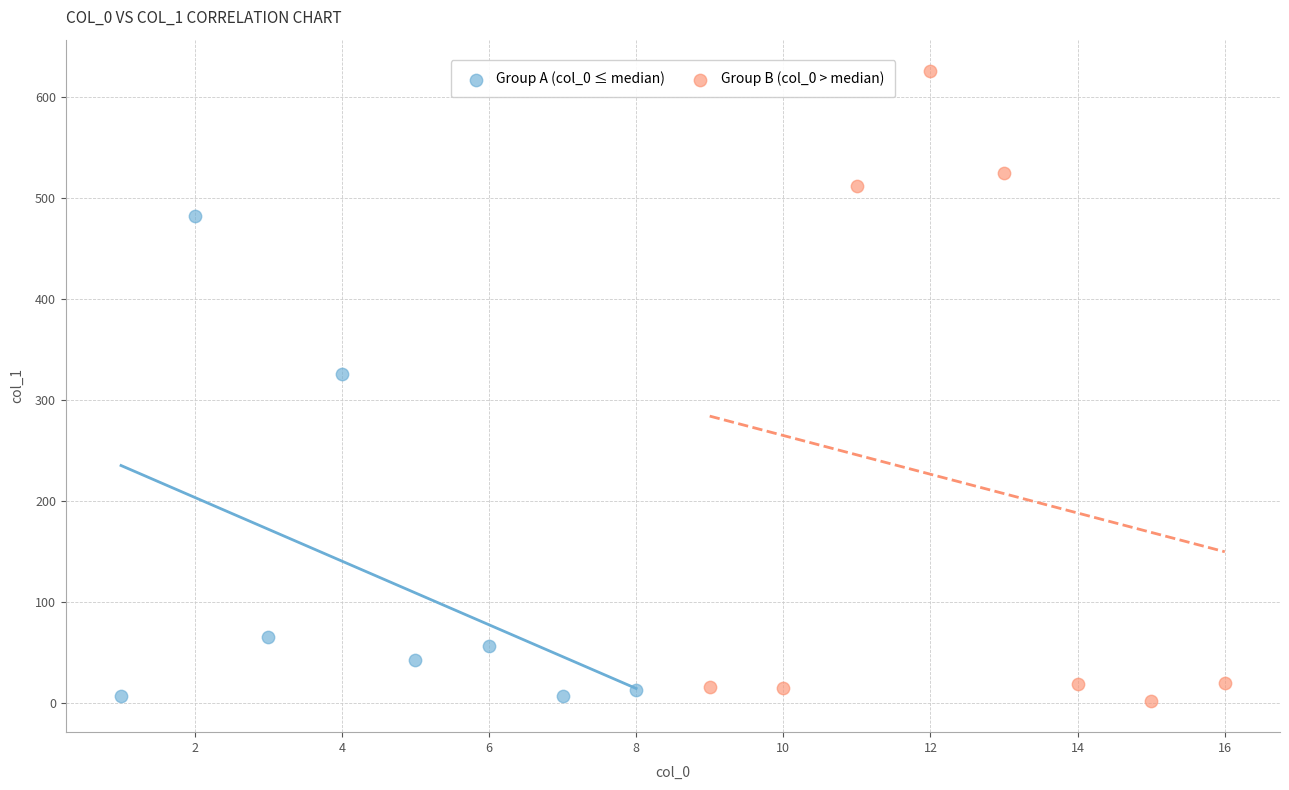

Which series contains the highest Y value?

Group B (col_0 > median)